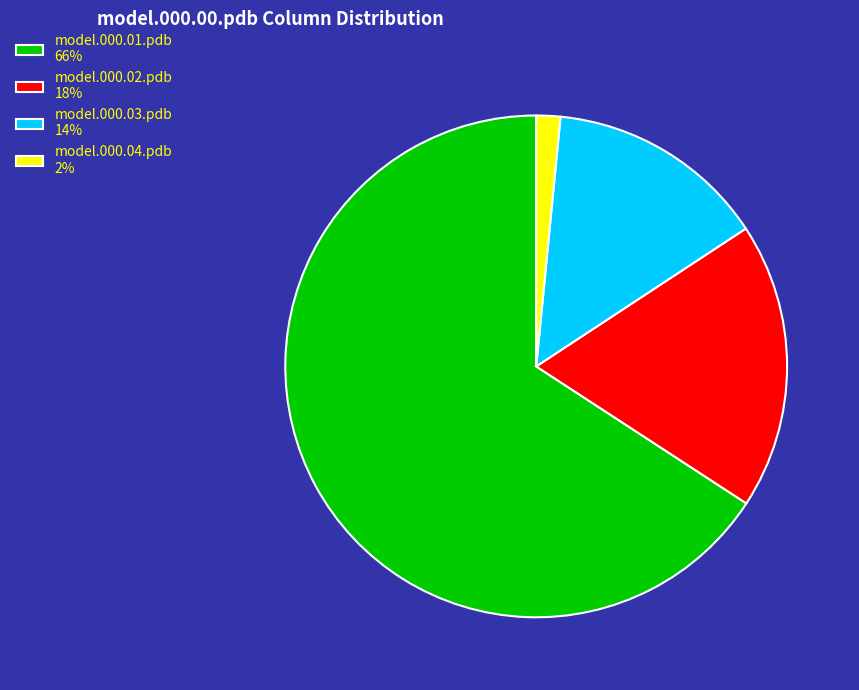

Which category accounts for the majority?

model.000.01.pdb